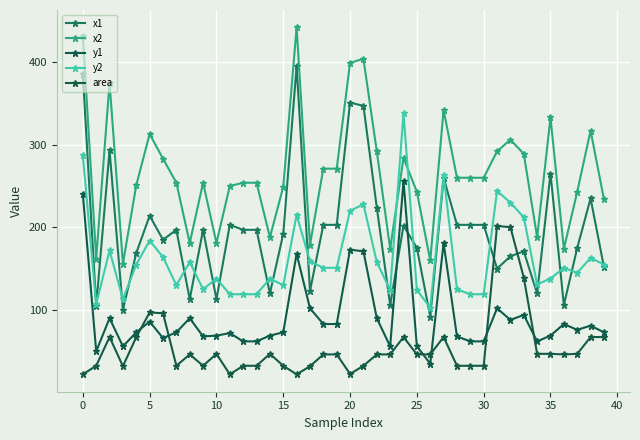

What is the maximum value shown in the chart?

442.0